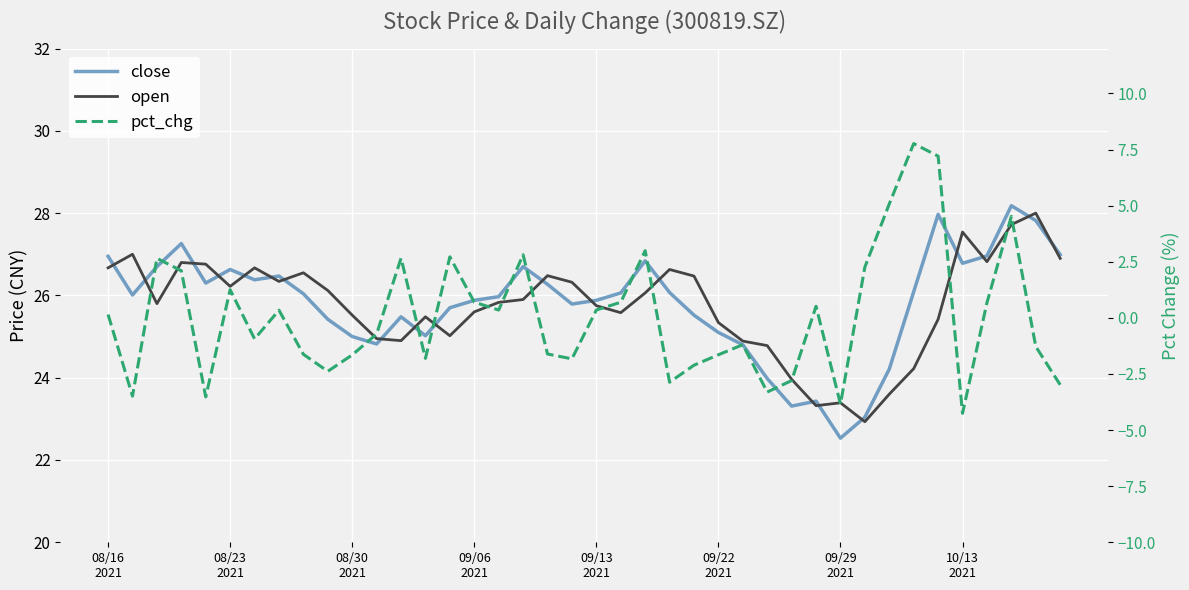

How many data points in open are less than 25?

10